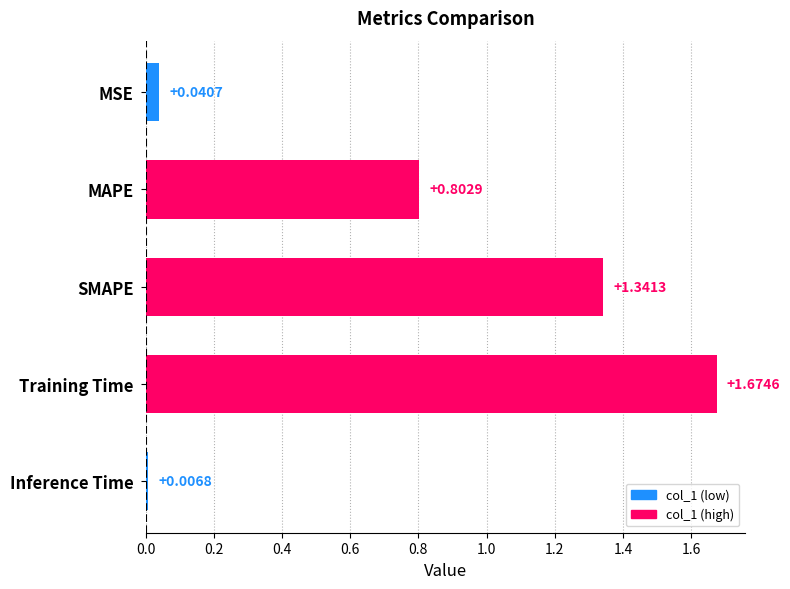

Rank the categories by value from highest to lowest.

Training Time, SMAPE, MAPE, MSE, Inference Time